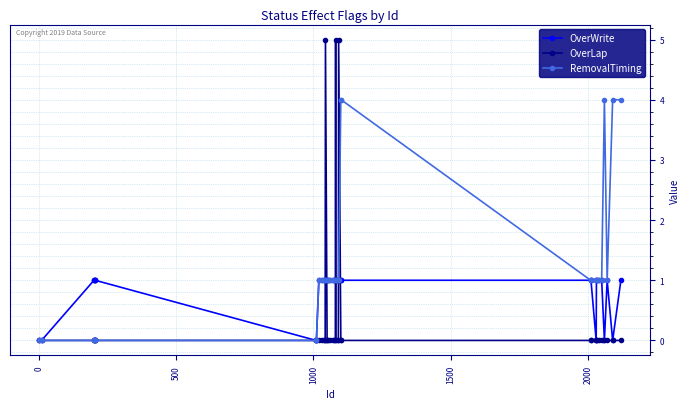

What is the value of the RemovalTiming point at the 21st from the left?

1